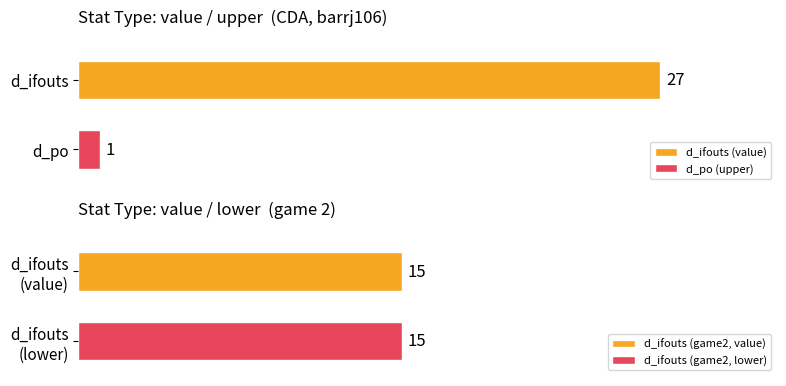

What is the average value of the d_ifouts series?

21